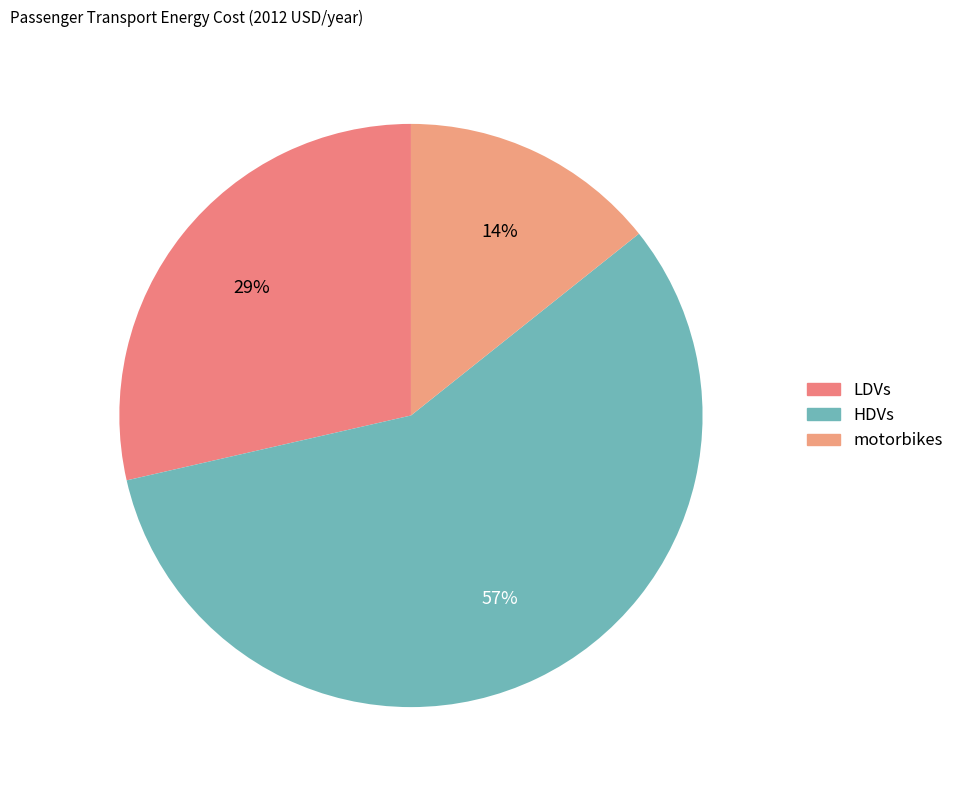

What percentage is the HDVs slice, to the nearest percent?

57%